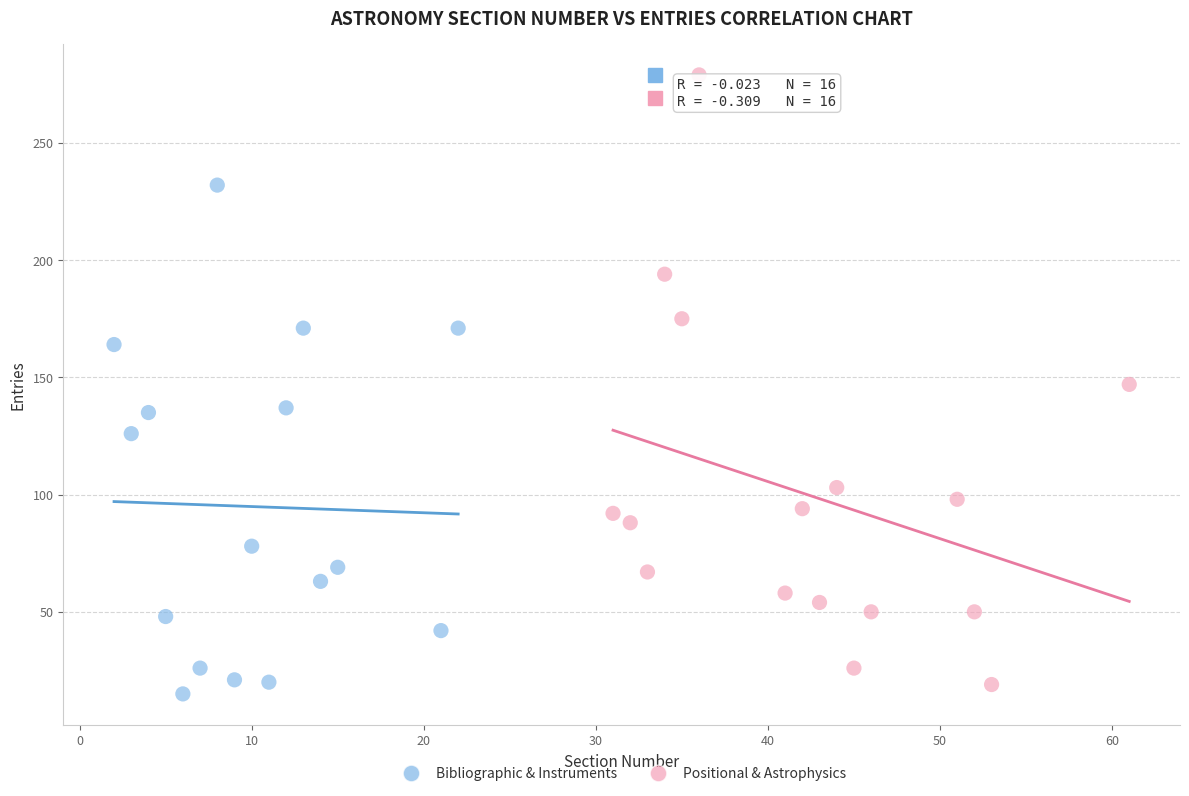

Which series contains the lowest Y value?

Bibliographic & Instruments